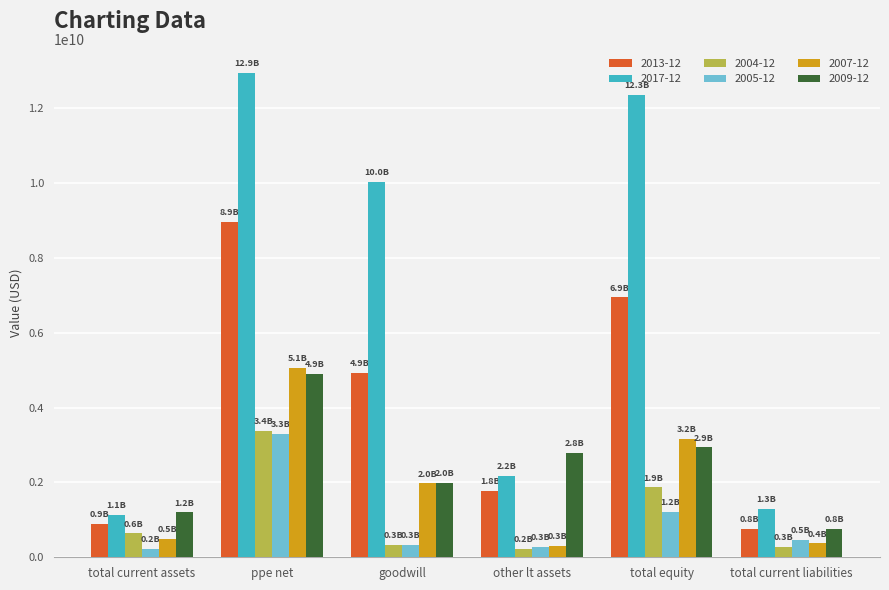

Which series has the largest range (max minus min)?

2017-12